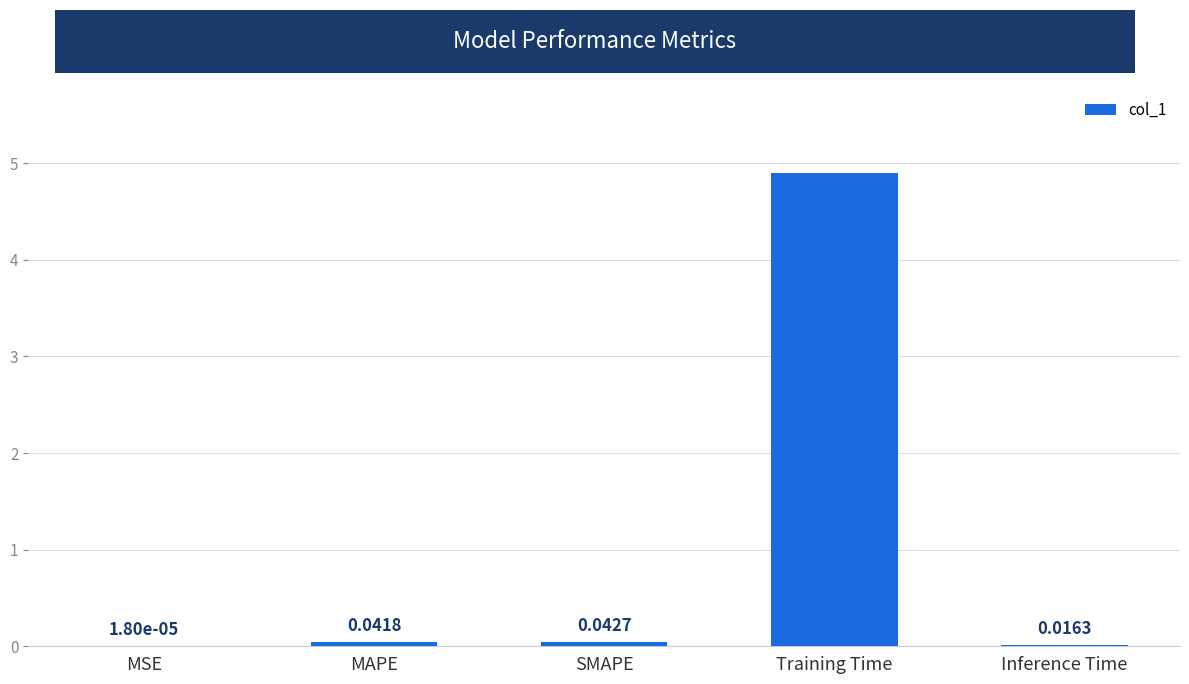

At which category does the chart reach its peak across all series?

Training Time